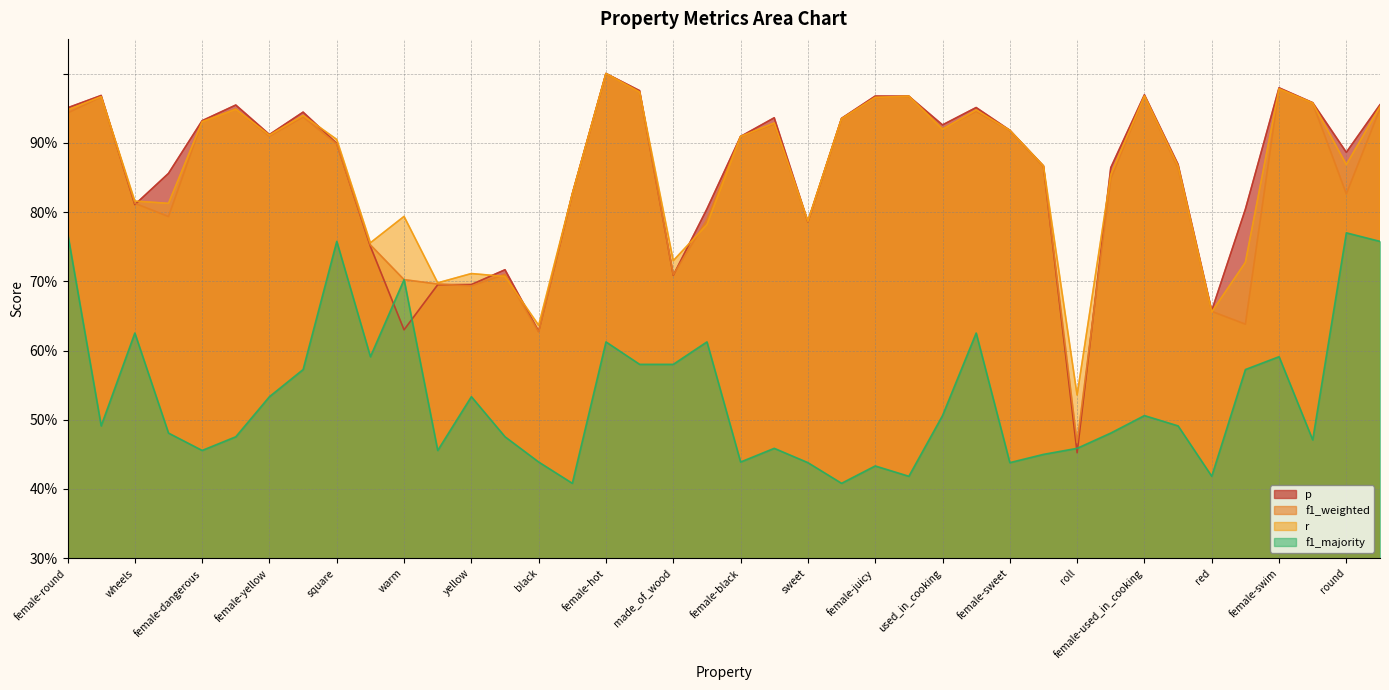

Between wheels and female-yellow, which is larger?

female-yellow